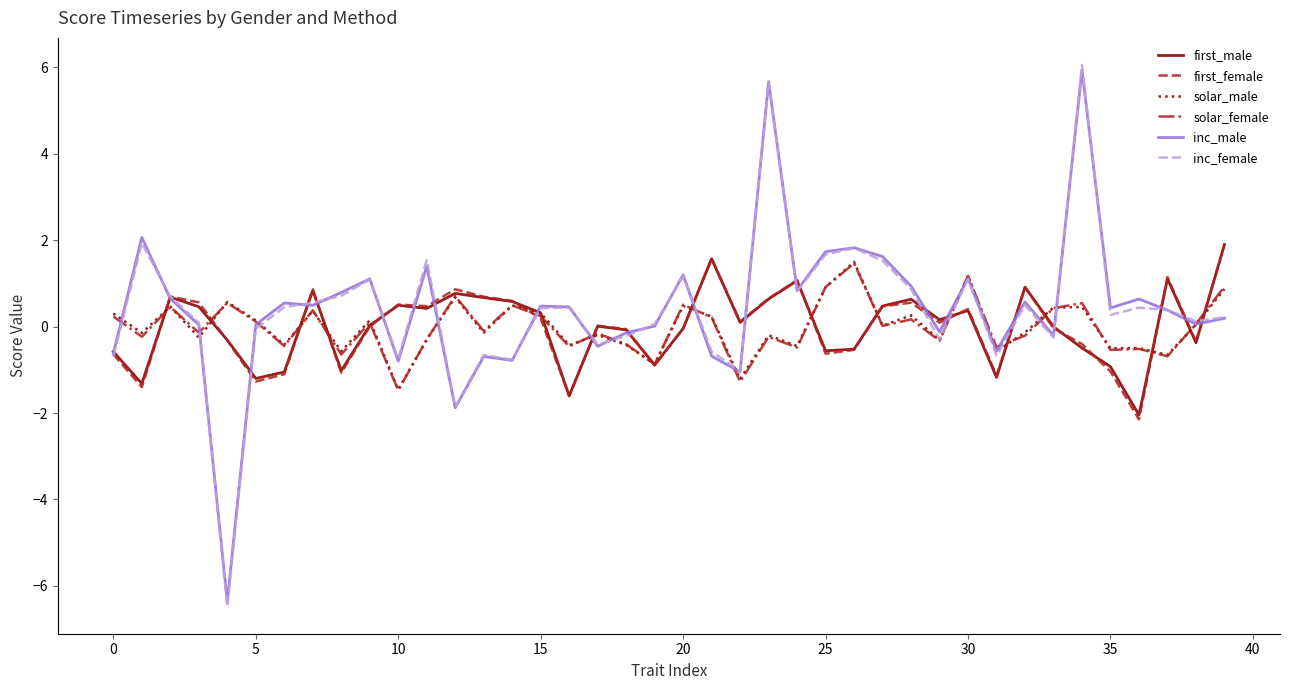

How many lines are shown in the chart?

6